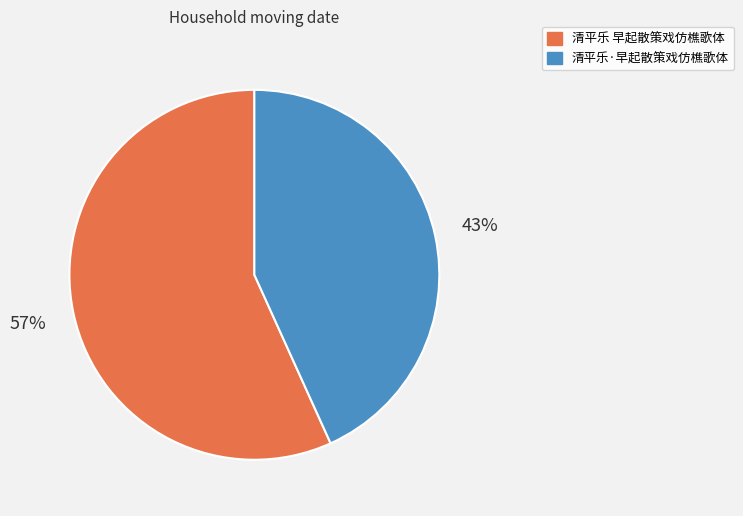

To the nearest percent, what percentage of the pie is 清平乐 早起散策戏仿樵歌体?

57%